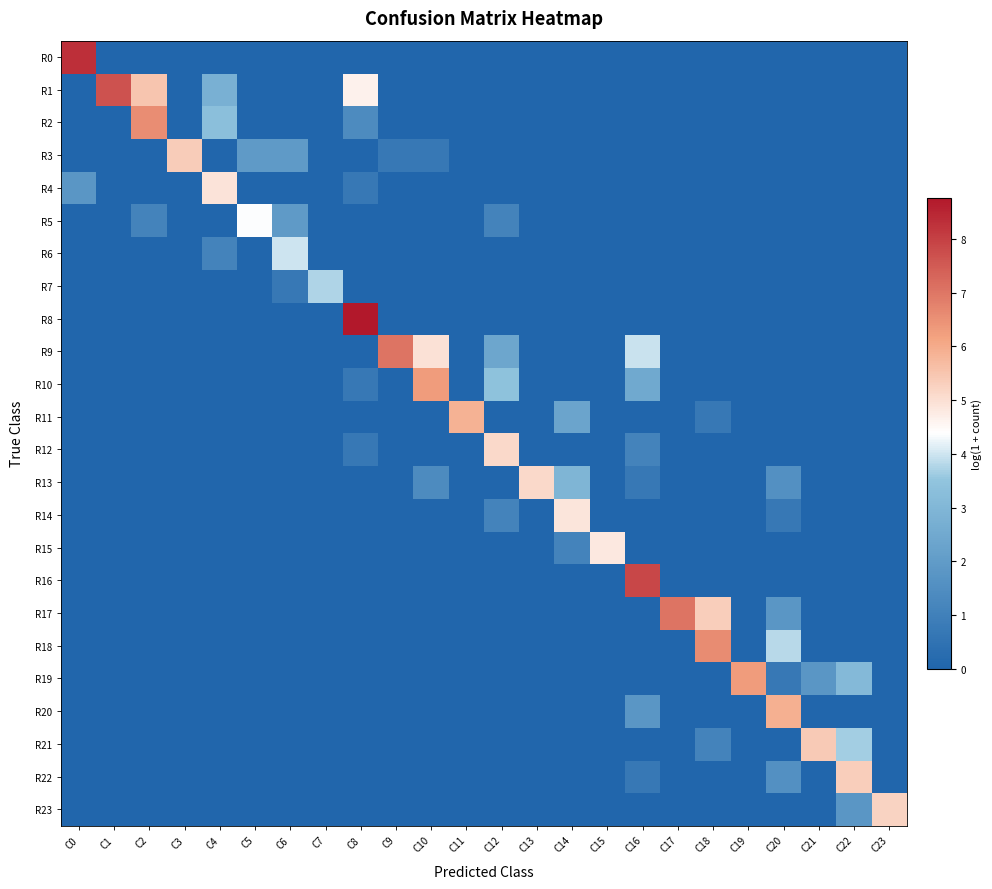

Which label corresponds to the largest value in the chart?

C8